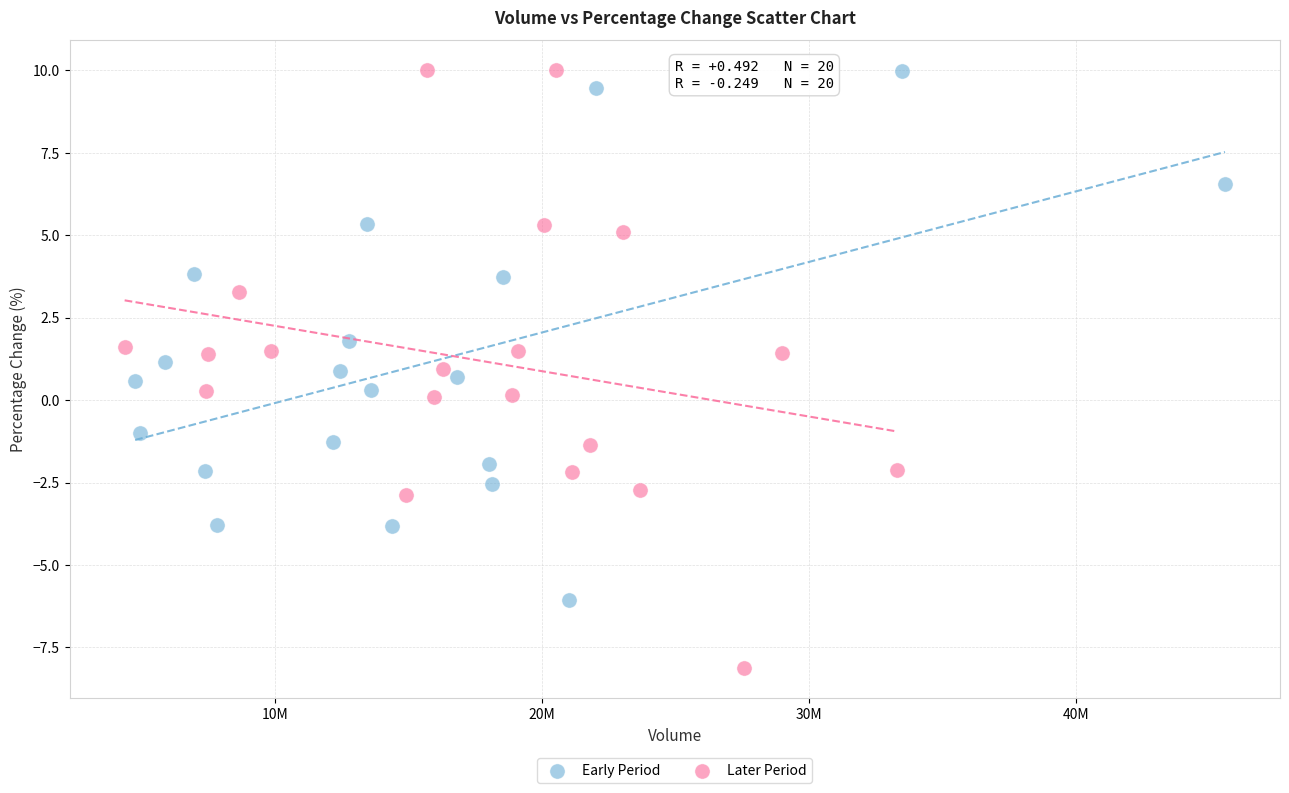

Which series reaches the minimum Y coordinate?

Later Period